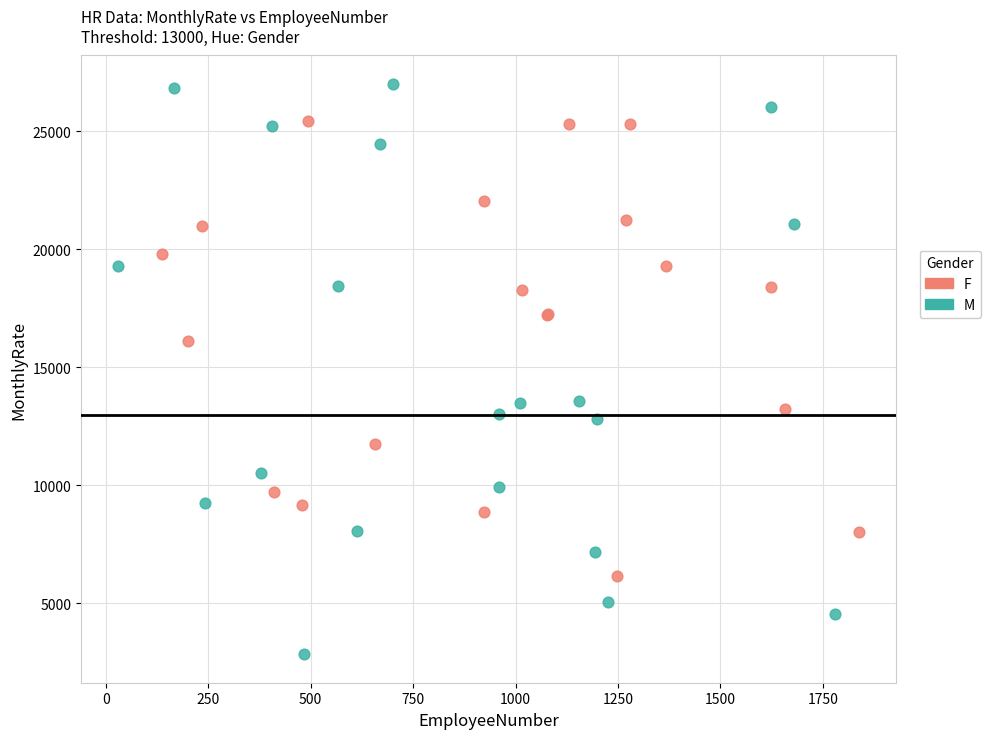

Which series reaches the minimum Y coordinate?

M